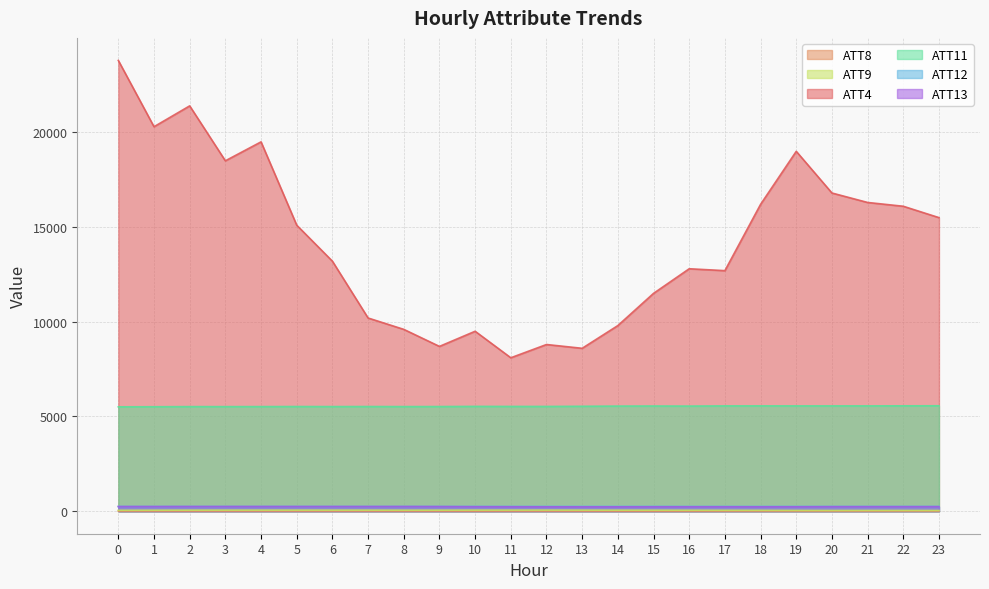

The value of ATT8 at 2 is 6.8. True or false?

False